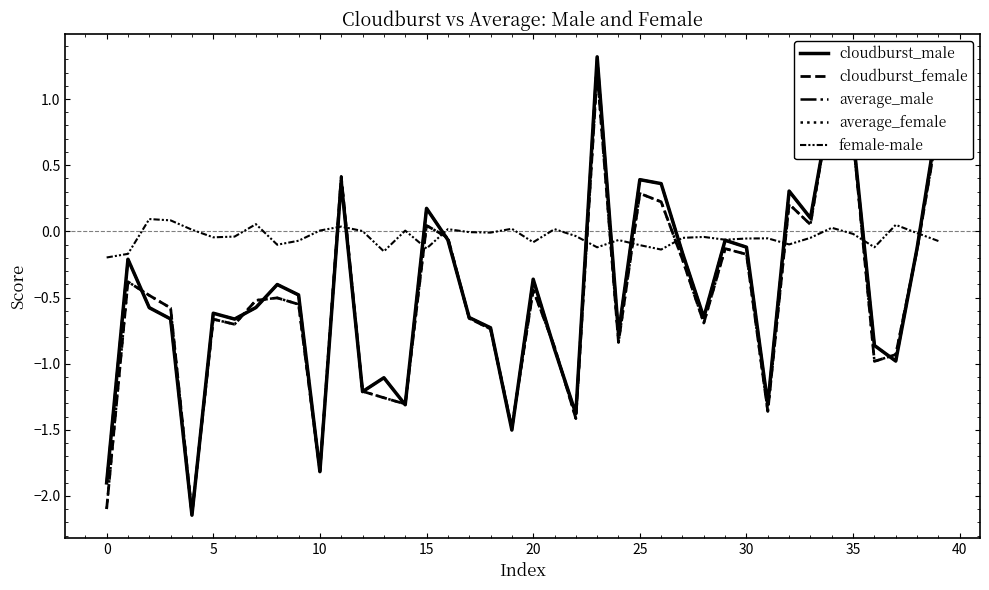

Reading right to left, list all the values displayed in this chart.

cloudburst_male: 0.9	-0.1	-1.0	-0.9	0.7	1.0	0.1	0.3	-1.3	-0.1	-0.1	-0.7	-0.2	0.4	0.4	-0.8	1.3	-1.4	-0.9	-0.4	-1.5	-0.7	-0.7	-0.1	0.2	-1.3	-1.1	-1.2	0.4	-1.8	-0.5	-0.4	-0.6	-0.7	-0.6	-2.1	-0.7	-0.6	-0.2	-1.9
cloudburst_female: 0.8	-0.1	-0.9	-1.0	0.7	1.0	0.1	0.2	-1.4	-0.2	-0.1	-0.7	-0.2	0.2	0.3	-0.8	1.2	-1.4	-0.9	-0.4	-1.5	-0.7	-0.7	-0.0	0.0	-1.3	-1.3	-1.2	0.4	-1.8	-0.6	-0.5	-0.5	-0.7	-0.7	-2.1	-0.6	-0.5	-0.4	-2.1
average_male: 0.9	-0.1	-1.0	-0.9	0.7	1.0	0.1	0.3	-1.3	-0.1	-0.1	-0.7	-0.2	0.4	0.4	-0.8	1.3	-1.4	-0.9	-0.4	-1.5	-0.7	-0.7	-0.1	0.2	-1.3	-1.1	-1.2	0.4	-1.8	-0.5	-0.4	-0.6	-0.7	-0.6	-2.1	-0.7	-0.6	-0.2	-1.9
average_female: 0.8	-0.1	-0.9	-1.0	0.7	1.0	0.1	0.2	-1.4	-0.2	-0.1	-0.7	-0.2	0.2	0.3	-0.8	1.2	-1.4	-0.9	-0.4	-1.5	-0.7	-0.7	-0.0	0.0	-1.3	-1.3	-1.2	0.4	-1.8	-0.6	-0.5	-0.5	-0.7	-0.7	-2.1	-0.6	-0.5	-0.4	-2.1
female-male: -0.1	-0.0	0.0	-0.1	-0.0	0.0	-0.0	-0.1	-0.1	-0.1	-0.1	-0.0	-0.0	-0.1	-0.1	-0.1	-0.1	-0.0	0.0	-0.1	0.0	-0.0	-0.0	0.0	-0.1	0.0	-0.2	0.0	0.0	0.0	-0.1	-0.1	0.1	-0.0	-0.0	0.0	0.1	0.1	-0.2	-0.2